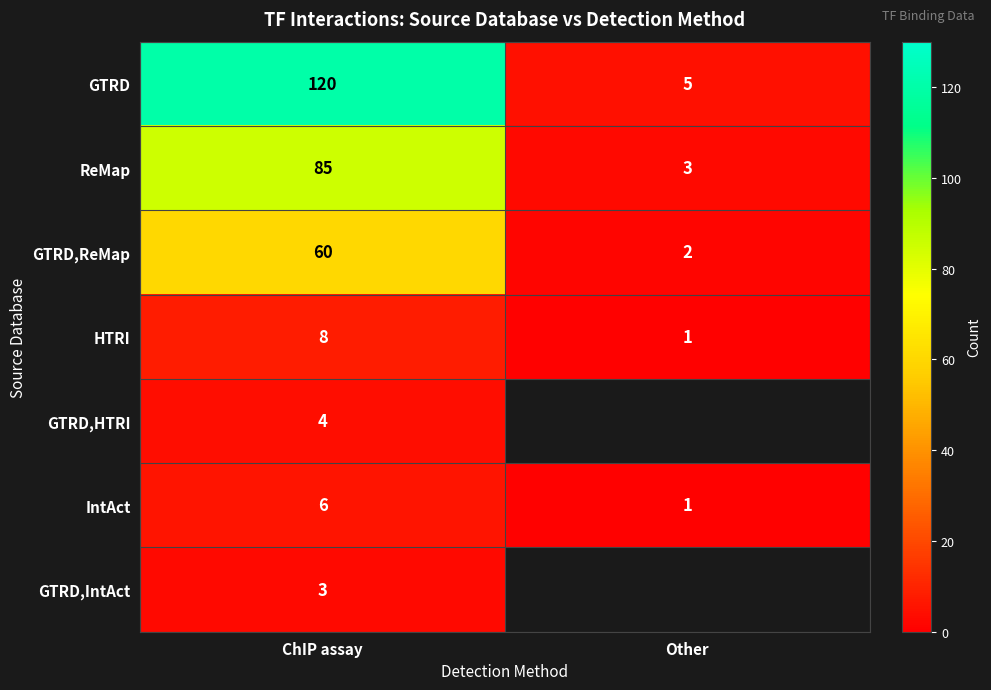

What is the greatest value displayed?

120.0